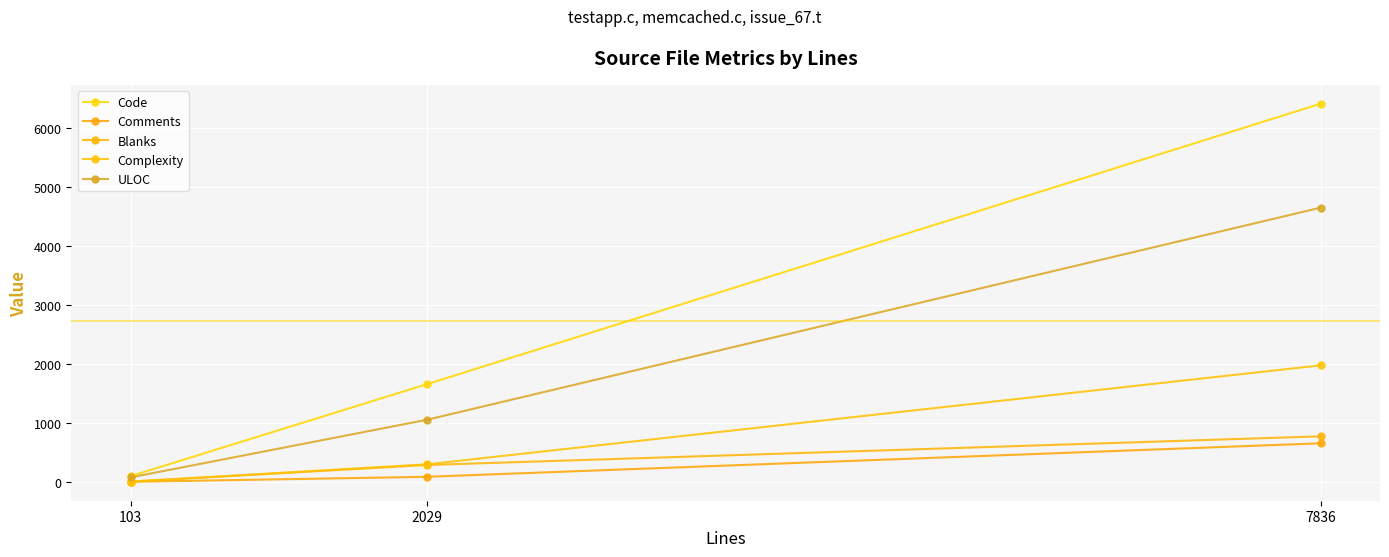

Count the number of data series in this chart.

5